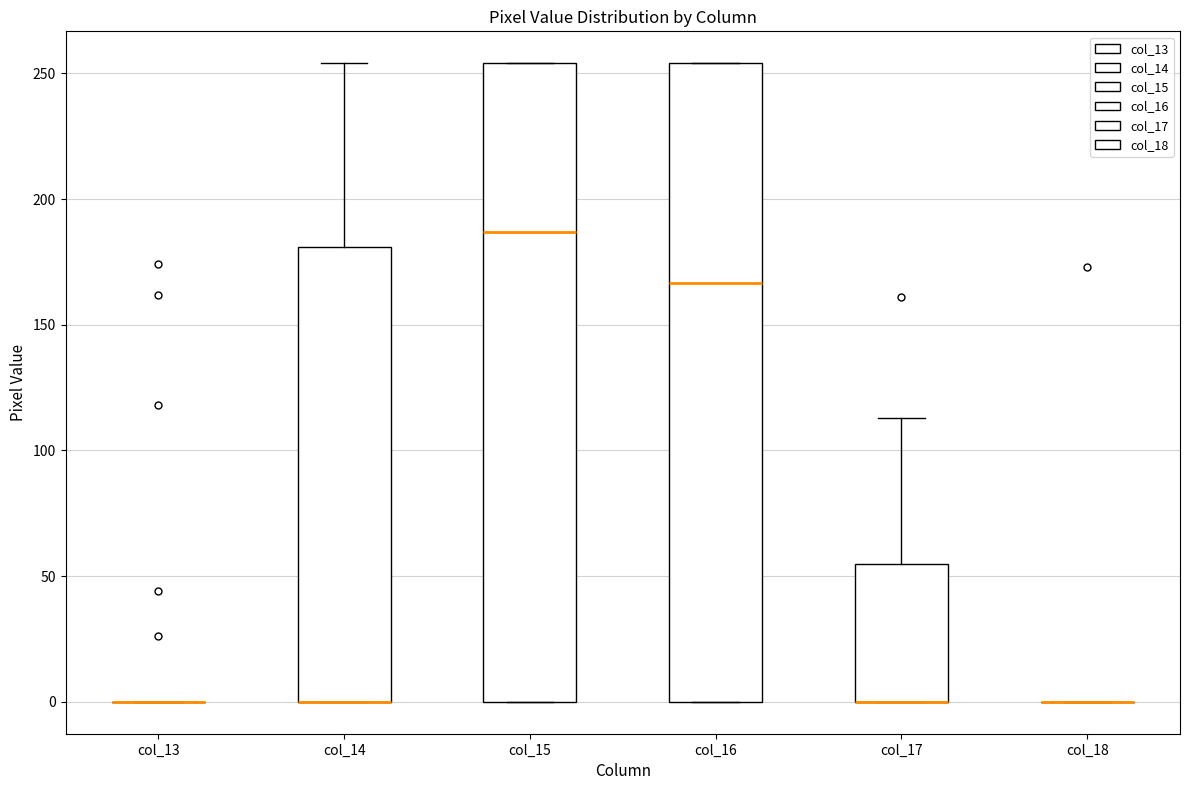

Reading left to right, read every box against the y-axis: the position of its median line, the range the box covers, and the ends of its whiskers. The values are not printed on the chart, so give them approximately, as read against the axis.

col_13: box collapsed to a line at 0, whiskers 0 to 0
col_14: median 0 (drawn on the box's lower edge), box 0 to 180, whiskers 0 to 255
col_15: median 185, box 0 to 255, whiskers 0 to 255
col_16: median 165, box 0 to 255, whiskers 0 to 255
col_17: median 0 (drawn on the box's lower edge), box 0 to 55, whiskers 0 to 115
col_18: box collapsed to a line at 0, whiskers 0 to 0